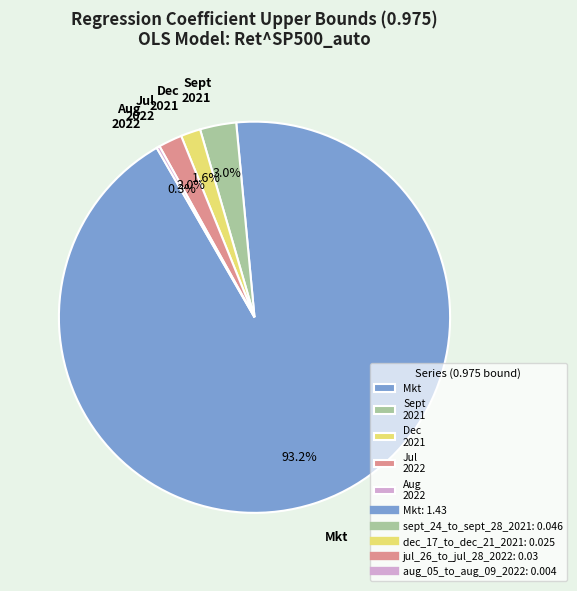

Does any single category account for the majority?

Yes